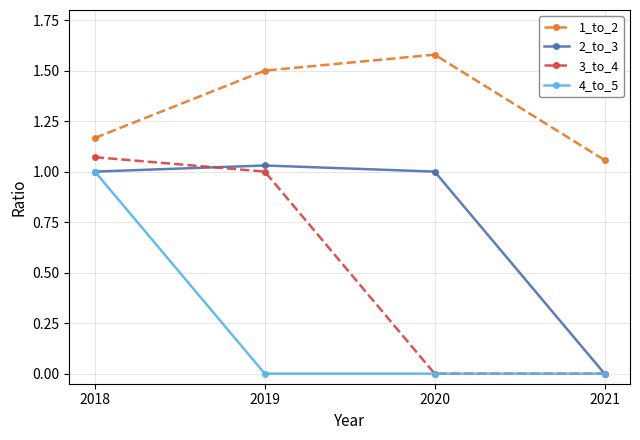

Between 2018 and 2021, which series saw the biggest shift?

3_to_4